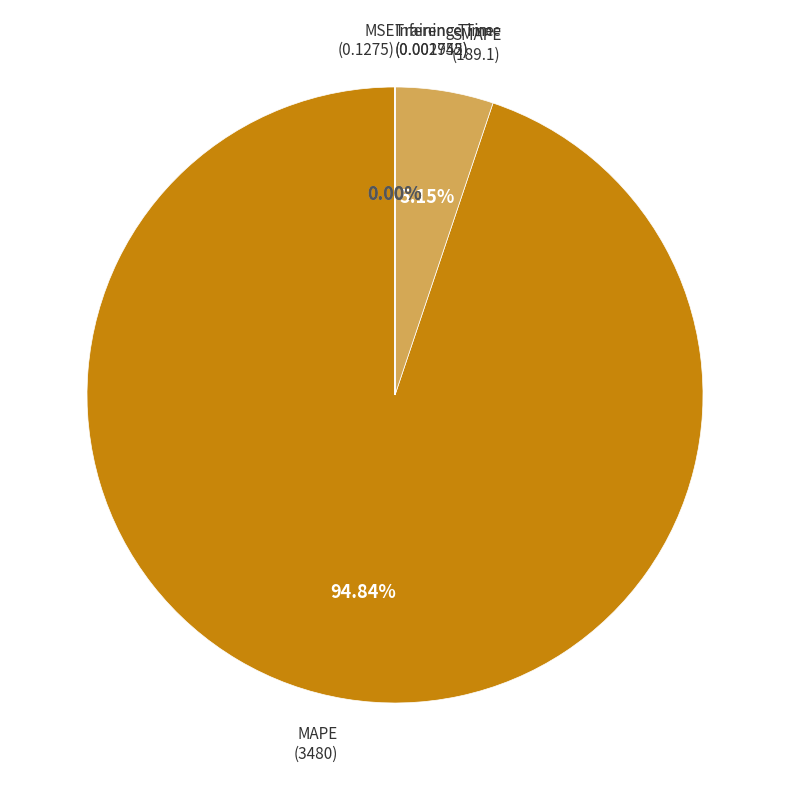

Does any single category account for the majority?

Yes